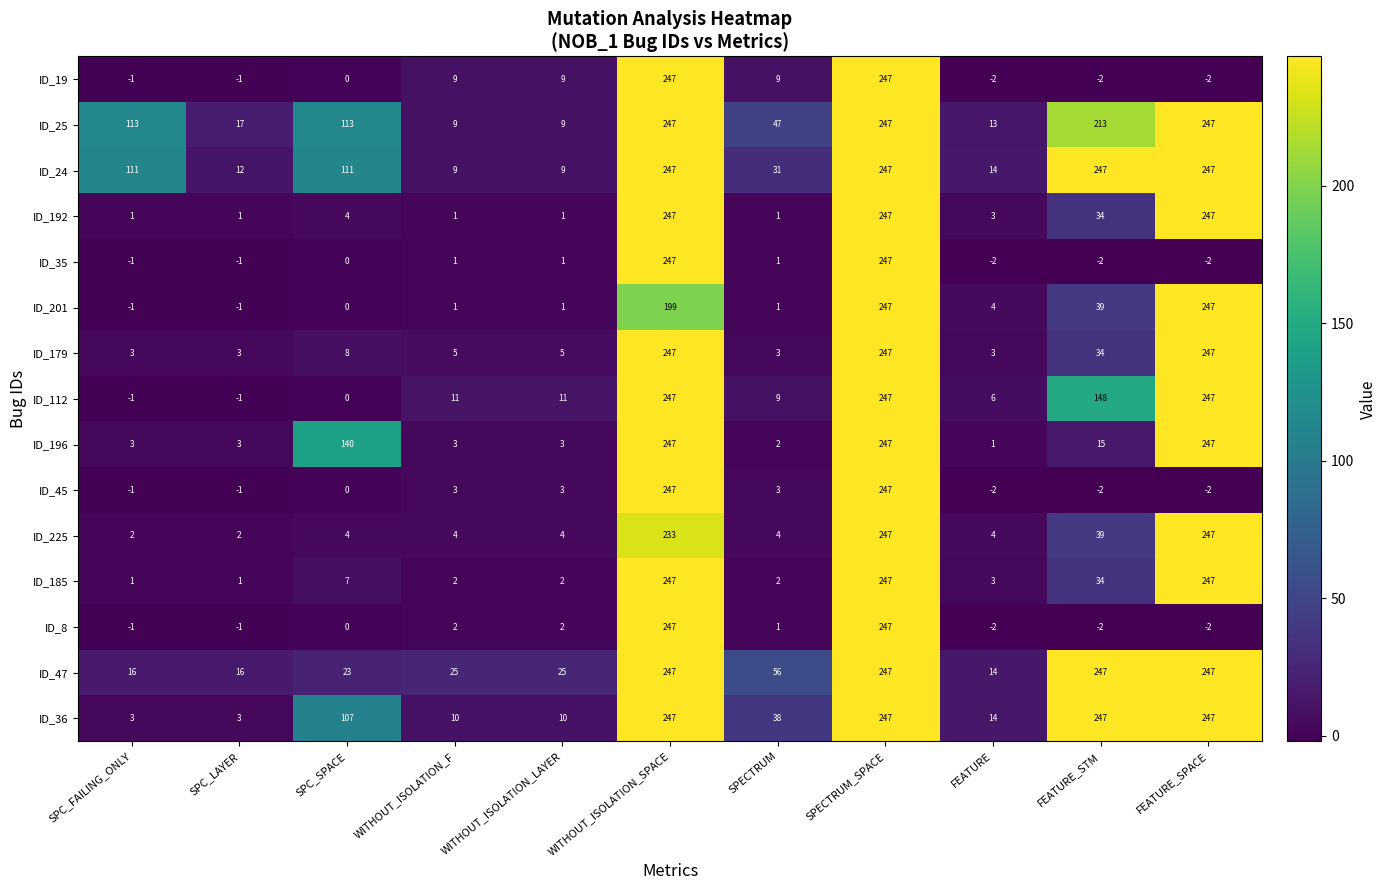

At which category is the sum across all series the highest?

SPECTRUM_SPACE